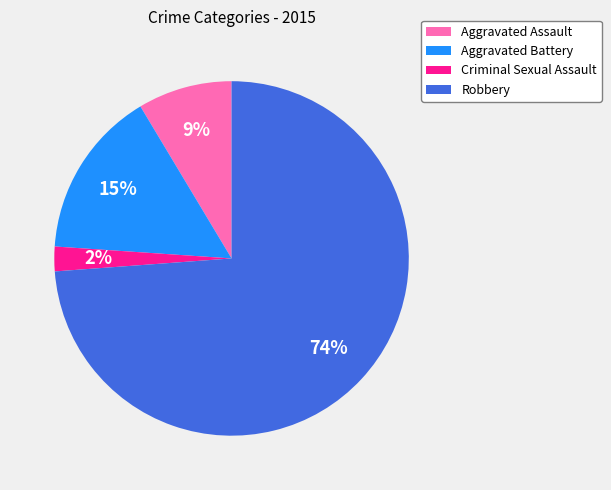

Do Aggravated Assault and Robbery together represent more than half of the pie?

Yes